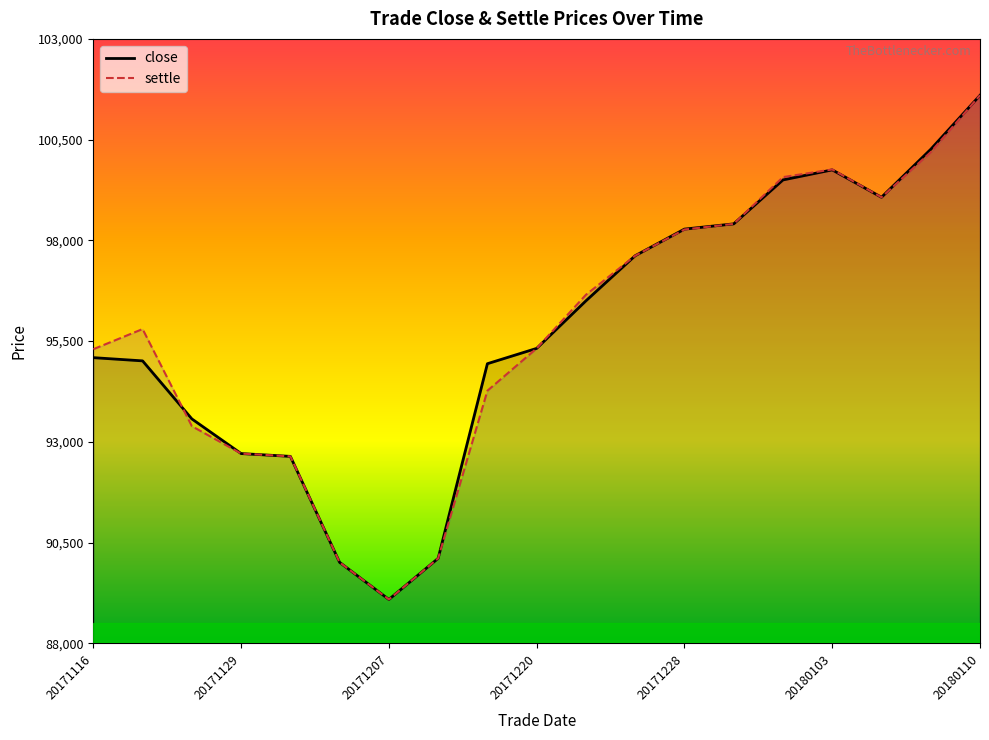

How many lines are shown in the chart?

2